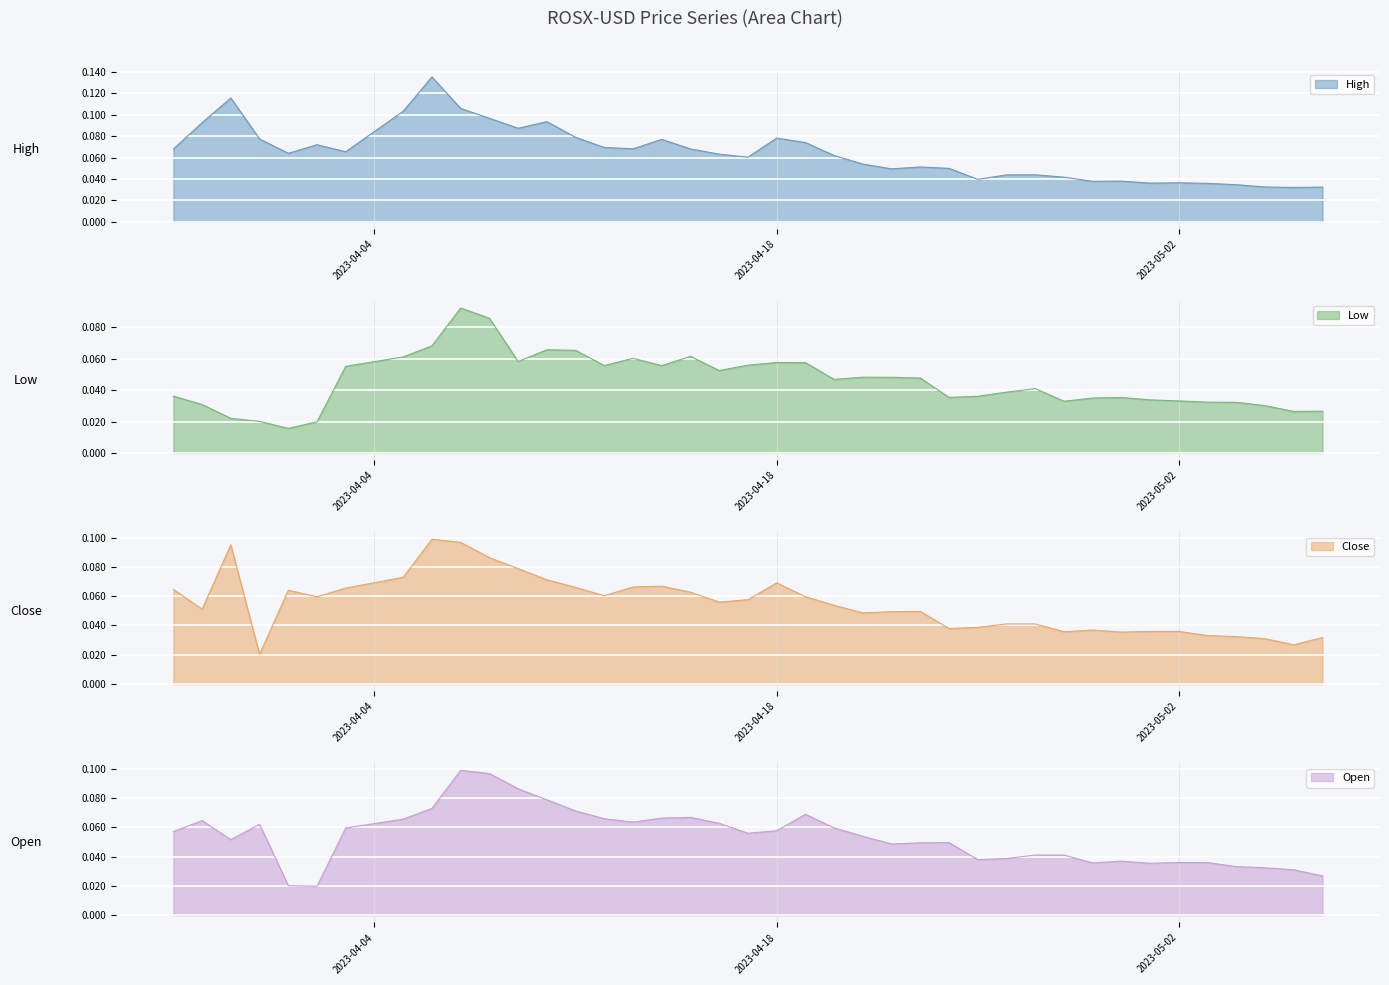

At which category does Low reach its first local peak?

2023-04-07